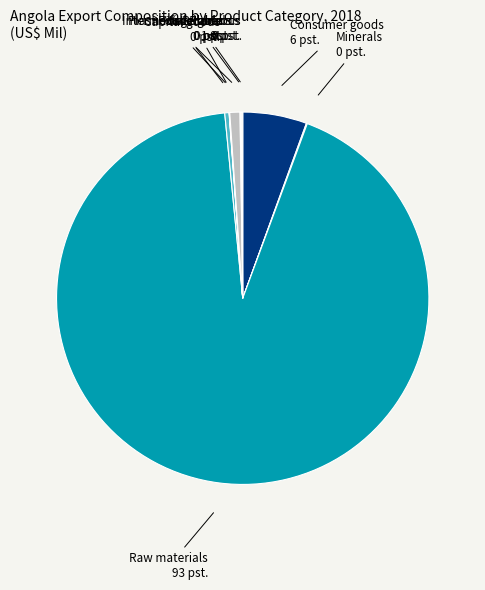

What is the largest slice in the pie chart?

Raw materials